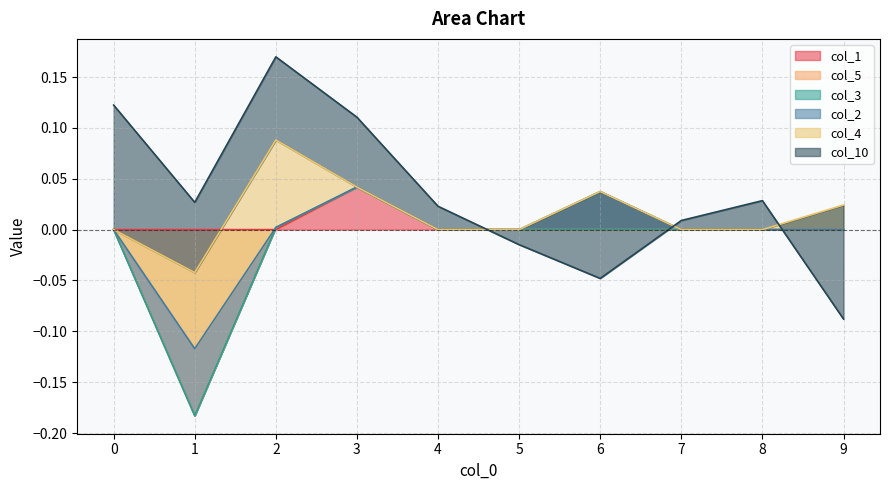

Rank the series at 9 from lowest to highest value.

col_10, col_1, col_5, col_3, col_2, col_4